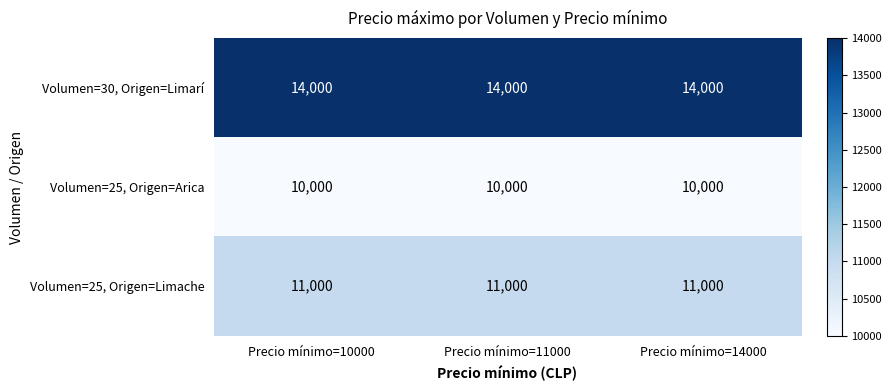

What is the greatest value displayed?

14000